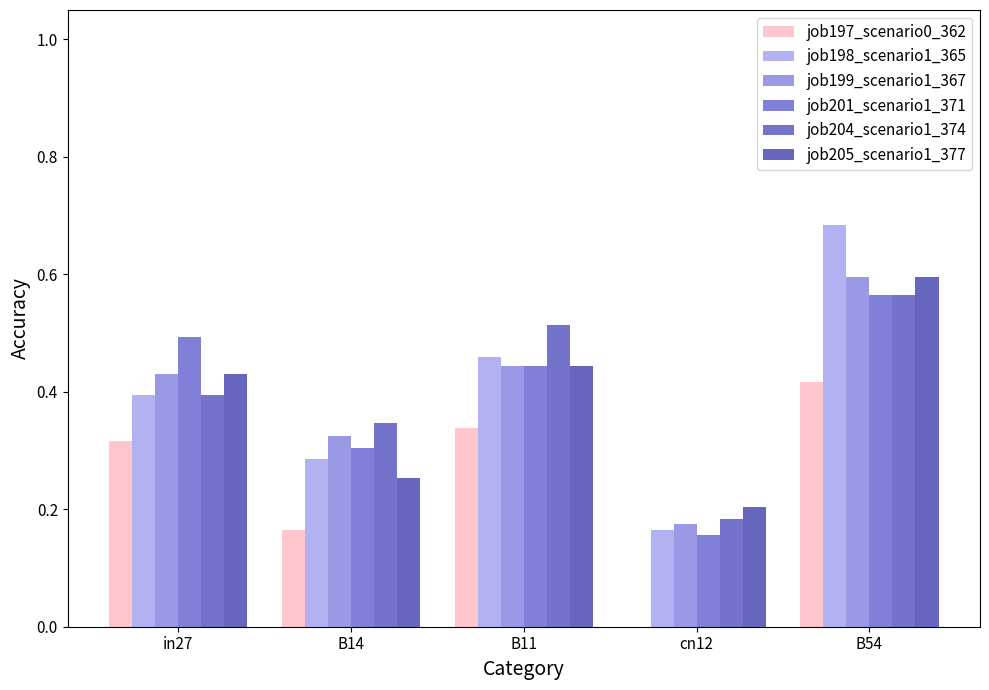

Count the number of categories in the chart.

5